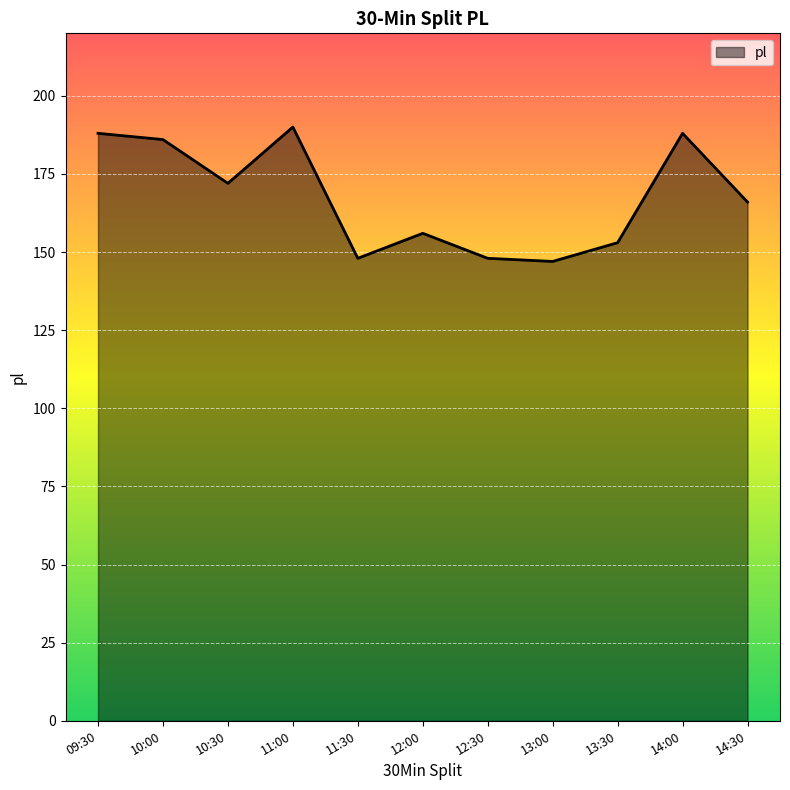

What is the minimum value shown in the chart?

147